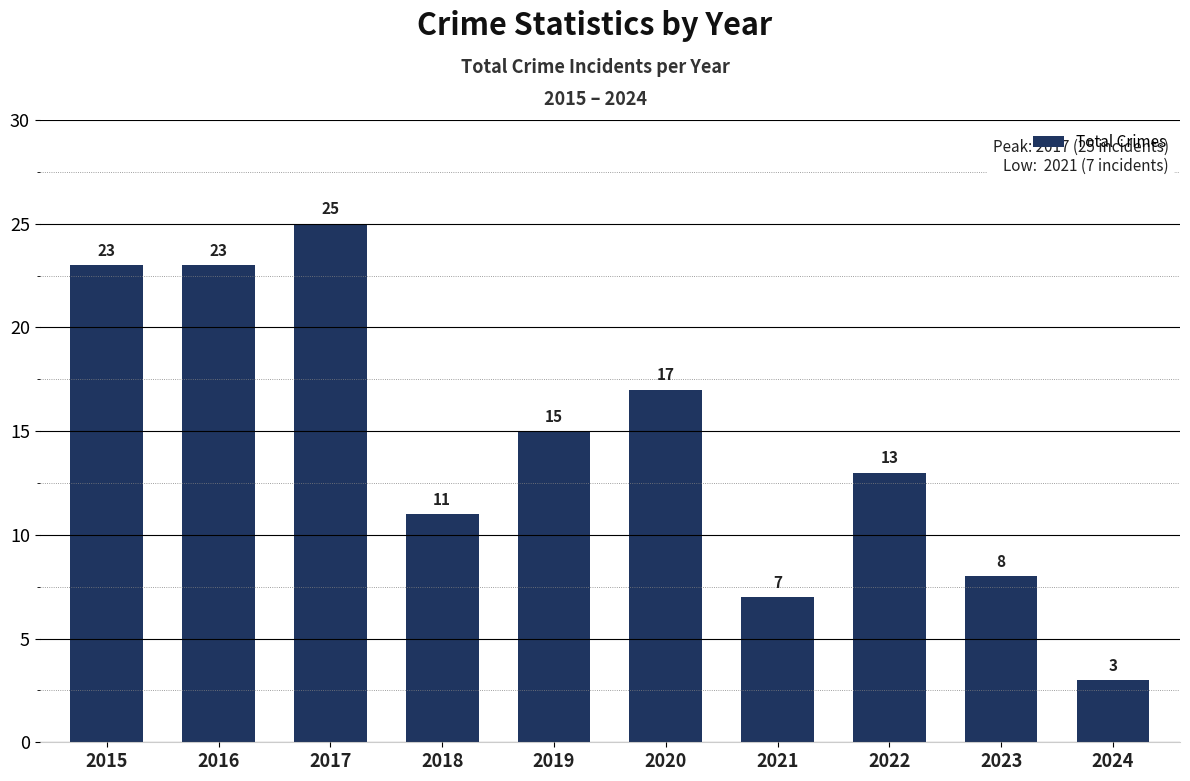

What is the value of the 7th bar from the left?

7